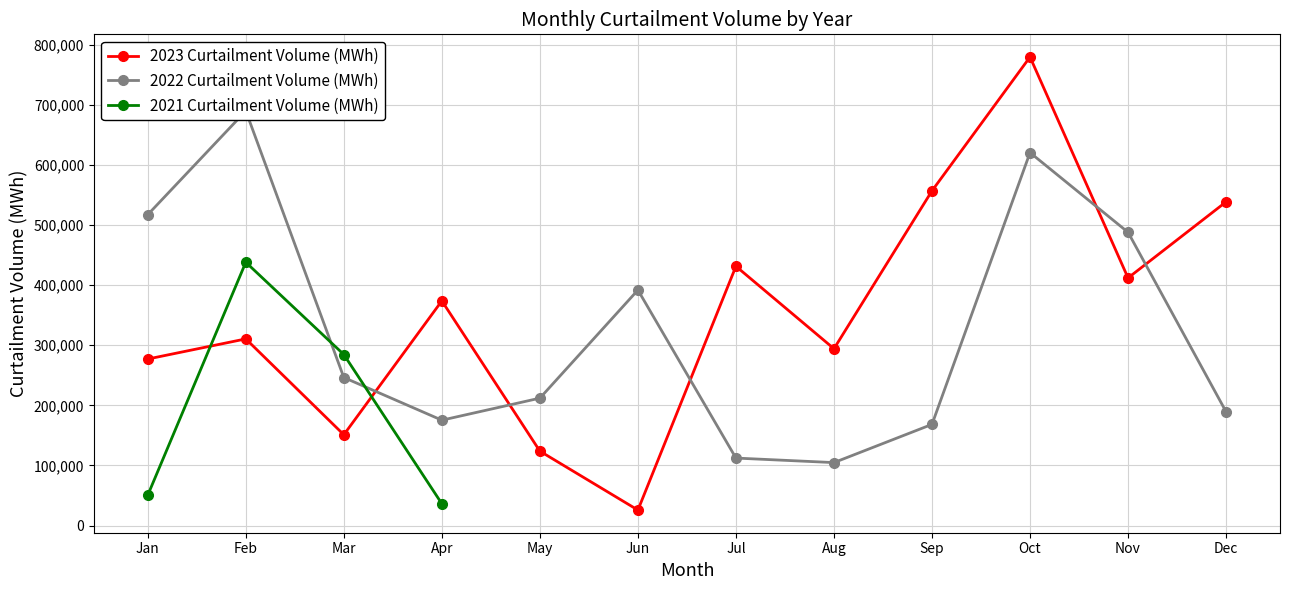

True or false: 2023 Curtailment Volume (MWh) has more than 0 interior local peaks.

True